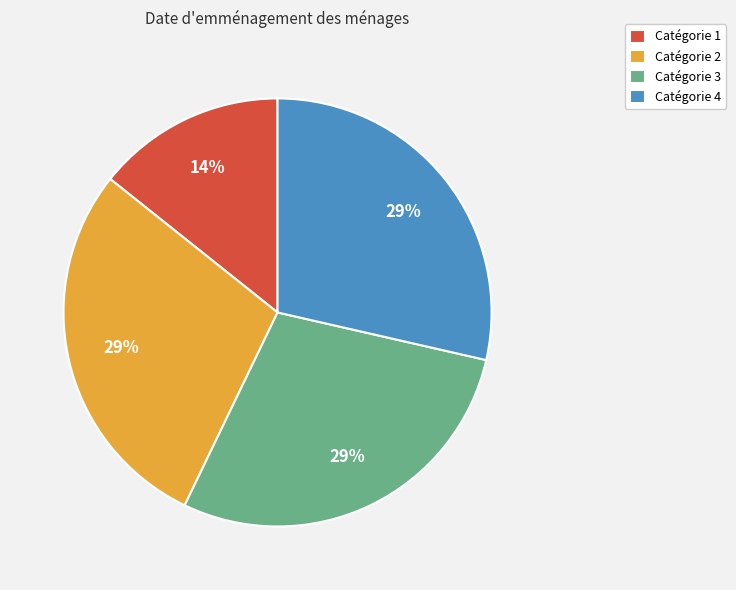

How many slices are in this pie chart?

4